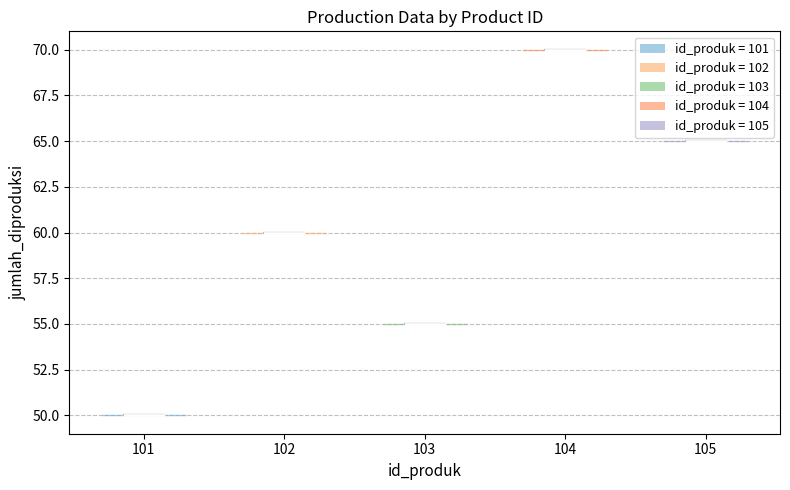

Reading left to right, read every violin against the y-axis: where its median line is, and the lowest and highest points it reaches. The values are not printed on the chart, so give them approximately, as read against the axis.

101: median line 50, lowest point 50, highest point 50
102: median line 60, lowest point 60, highest point 60
103: median line 55, lowest point 55, highest point 55
104: median line 70, lowest point 70, highest point 70
105: median line 65, lowest point 65, highest point 65